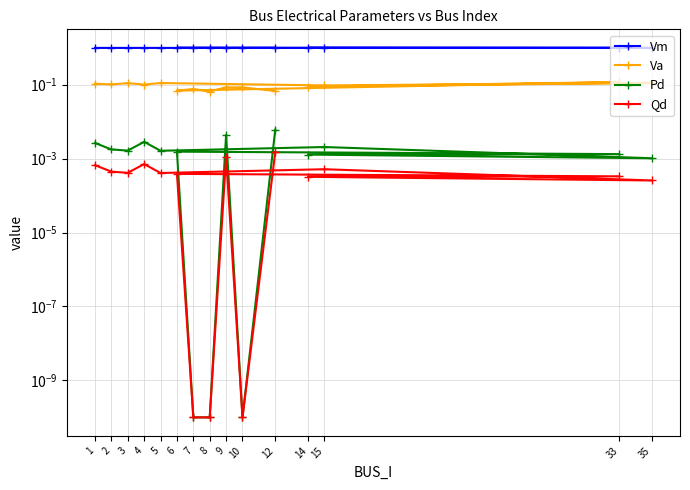

What is the maximum value shown in the chart?

1.0